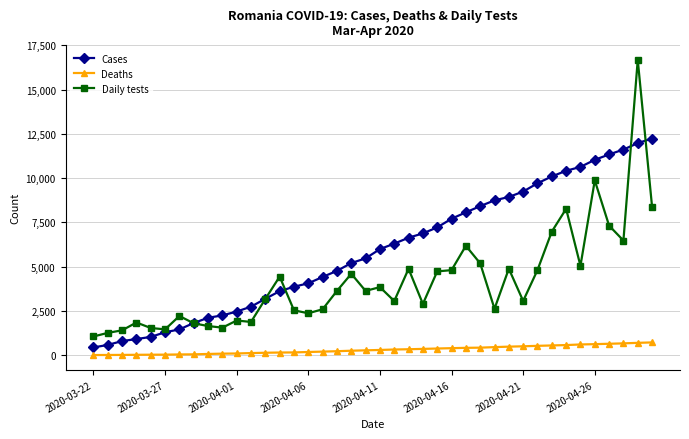

Rank the series by their average value, from highest to lowest.

Cases, Daily tests, Deaths